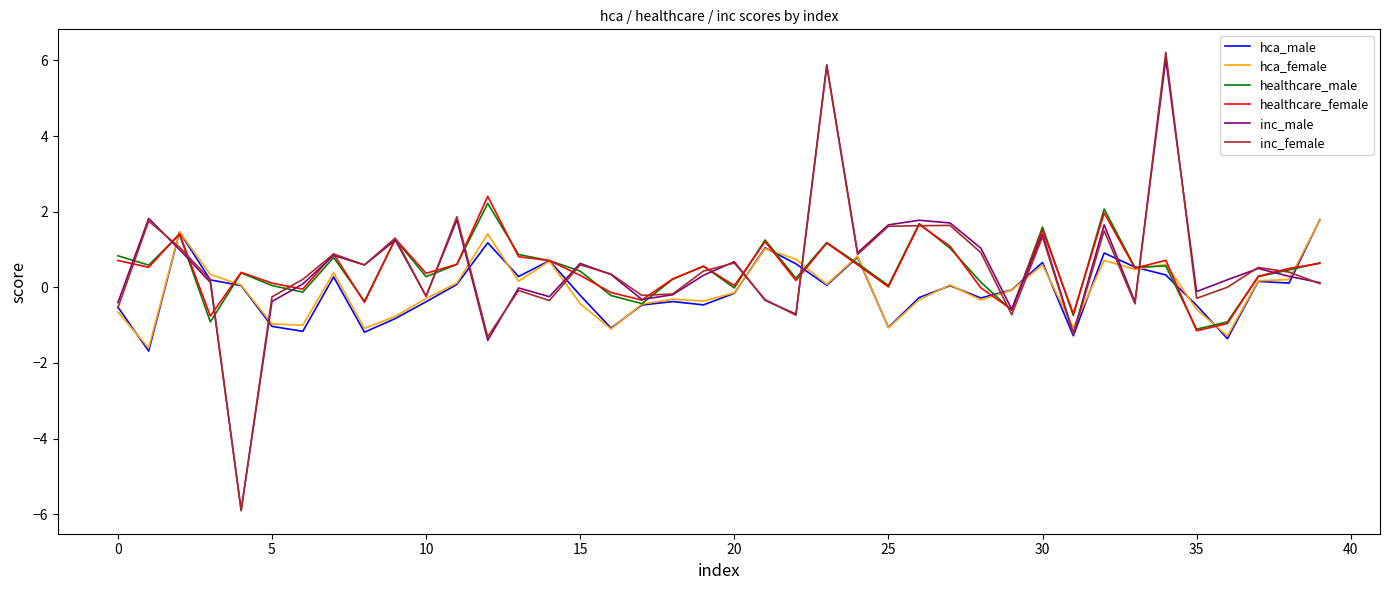

What is the highest value of the healthcare_female series?

2.4